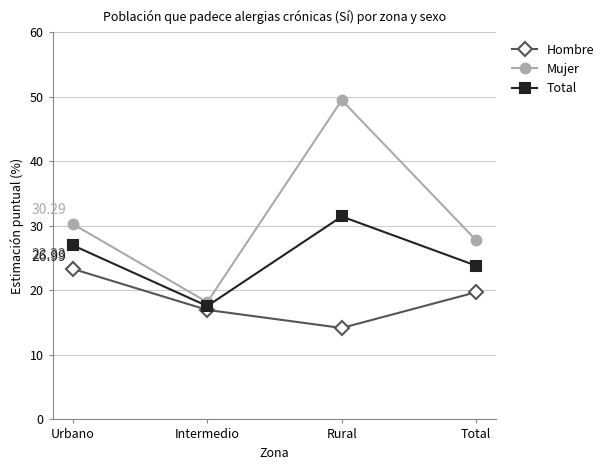

What is the average value of the Hombre series?

18.5